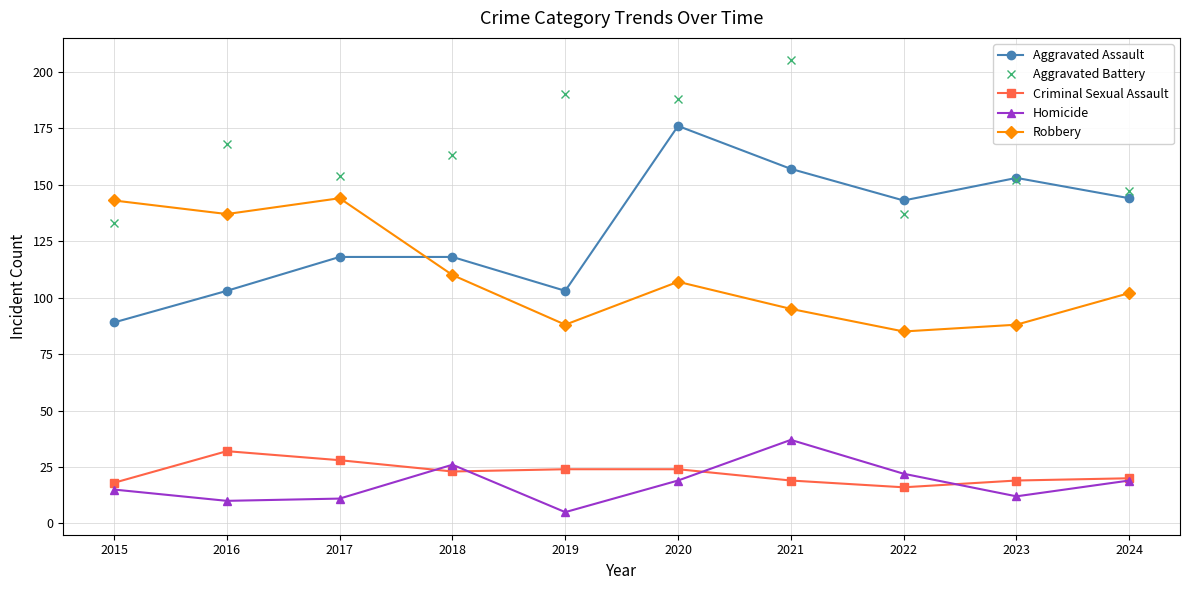

Is the value of Criminal Sexual Assault at 2019 greater than the value of Homicide at 2022?

Yes